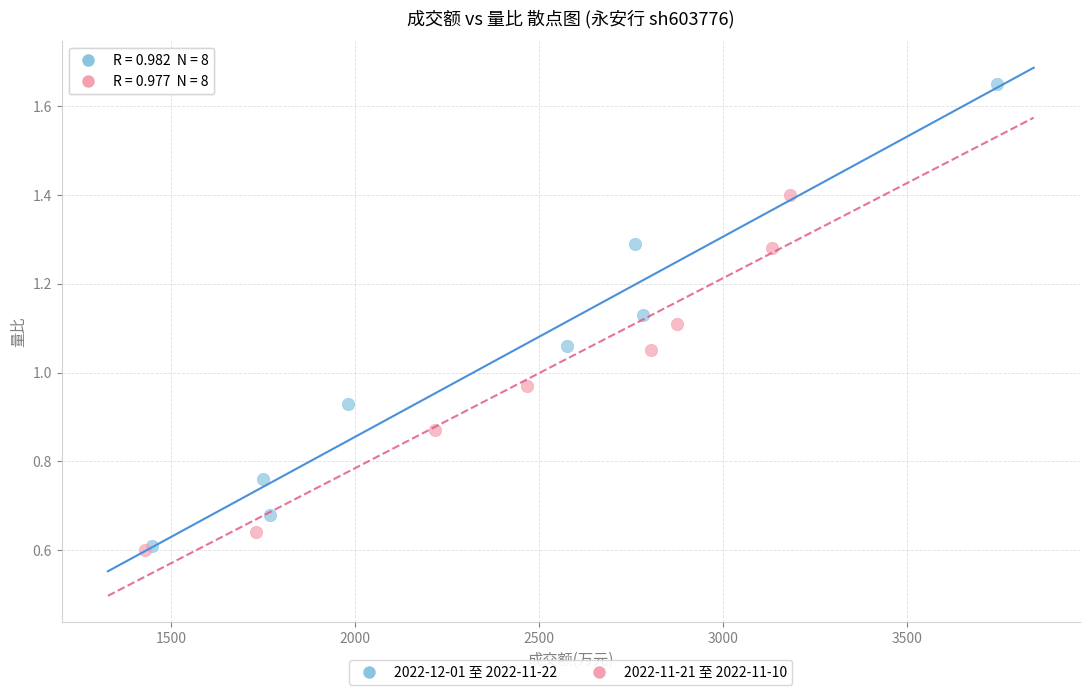

Which series reaches the maximum Y coordinate?

2022-12-01 至 2022-11-22